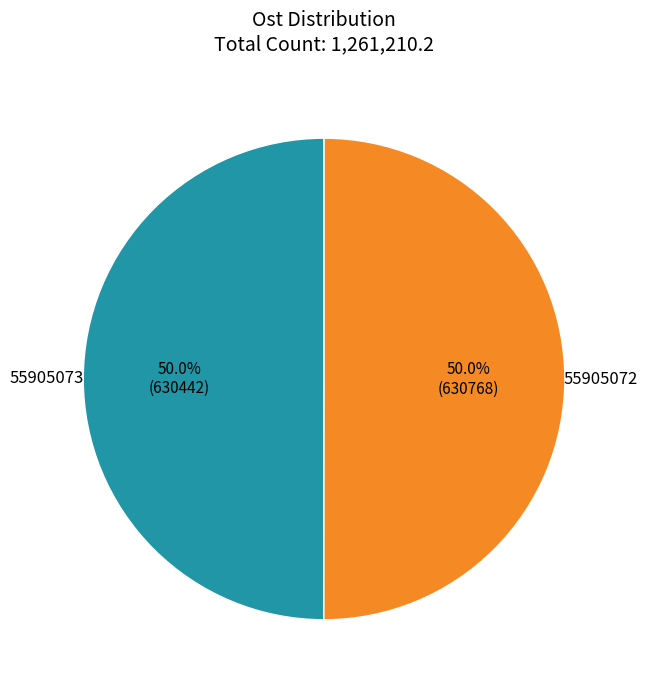

Is the sum of 55905072 and 55905073 greater than half?

Yes